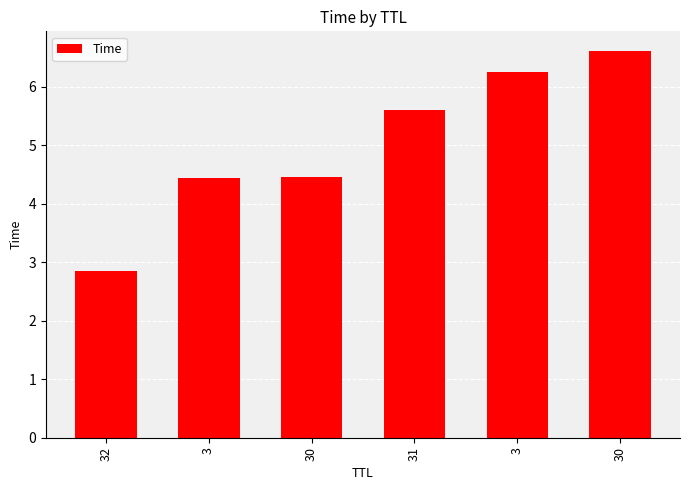

What is the value of the 2nd bar from the left?

4.4